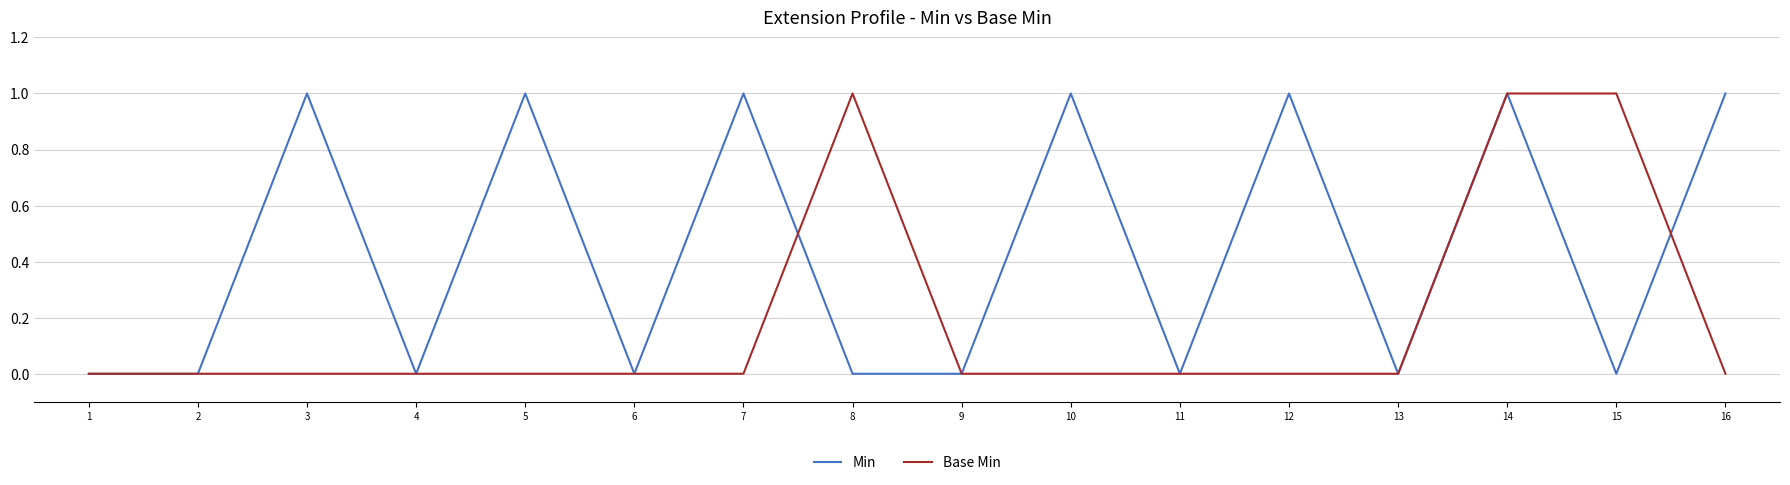

Count the number of data series in this chart.

2